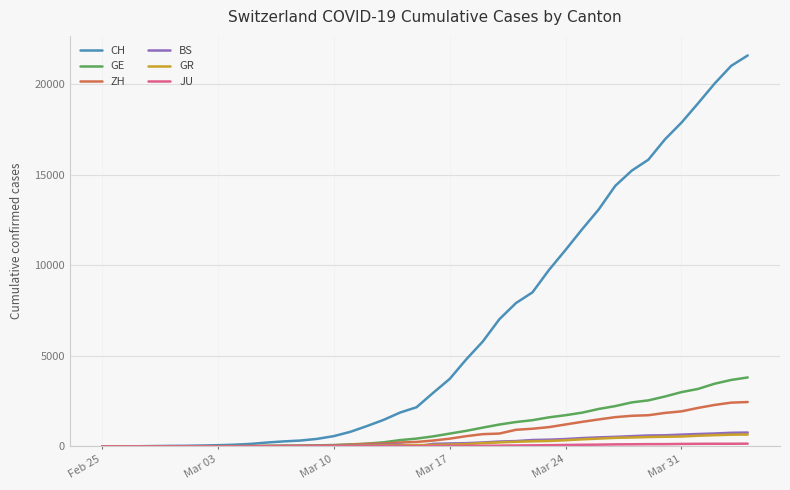

What is the greatest value displayed?

21574